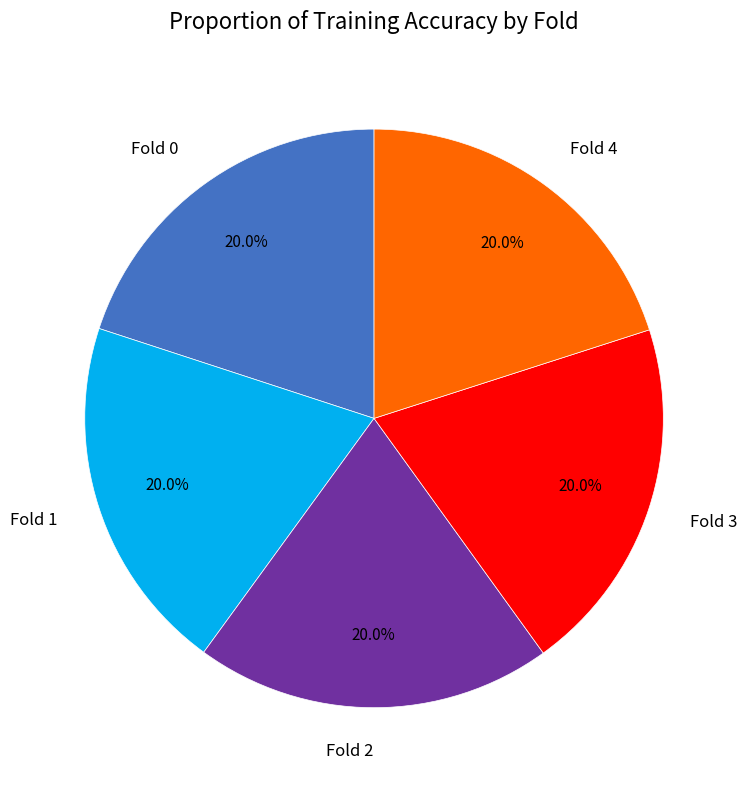

To the nearest percent, what is the average slice percentage?

20%